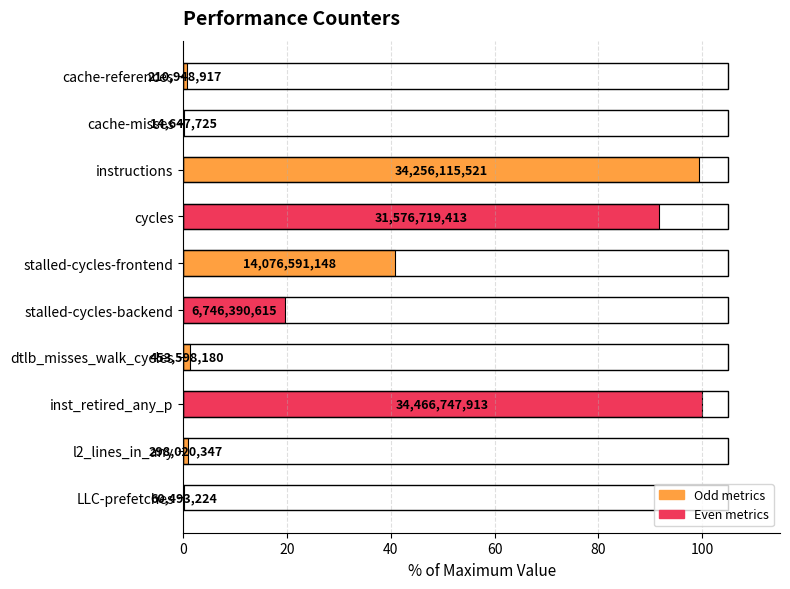

What is the average value?

35.4